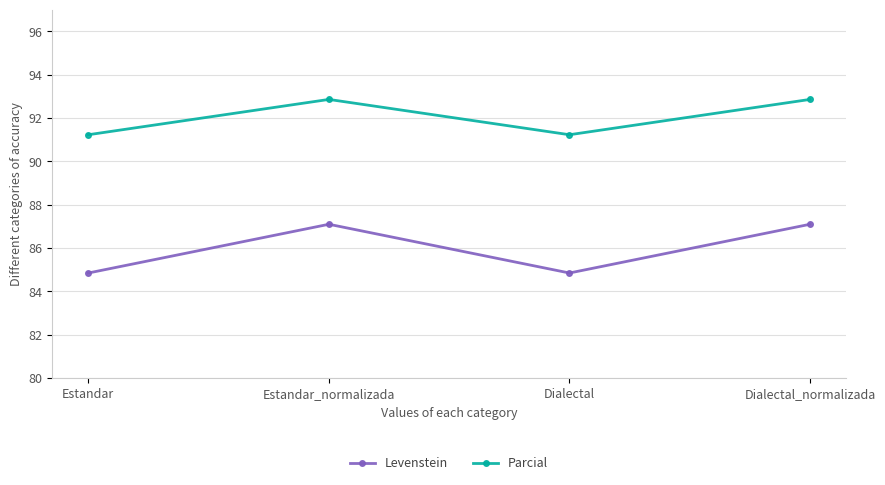

What is the label of the 3rd point from the right?

Estandar_normalizada